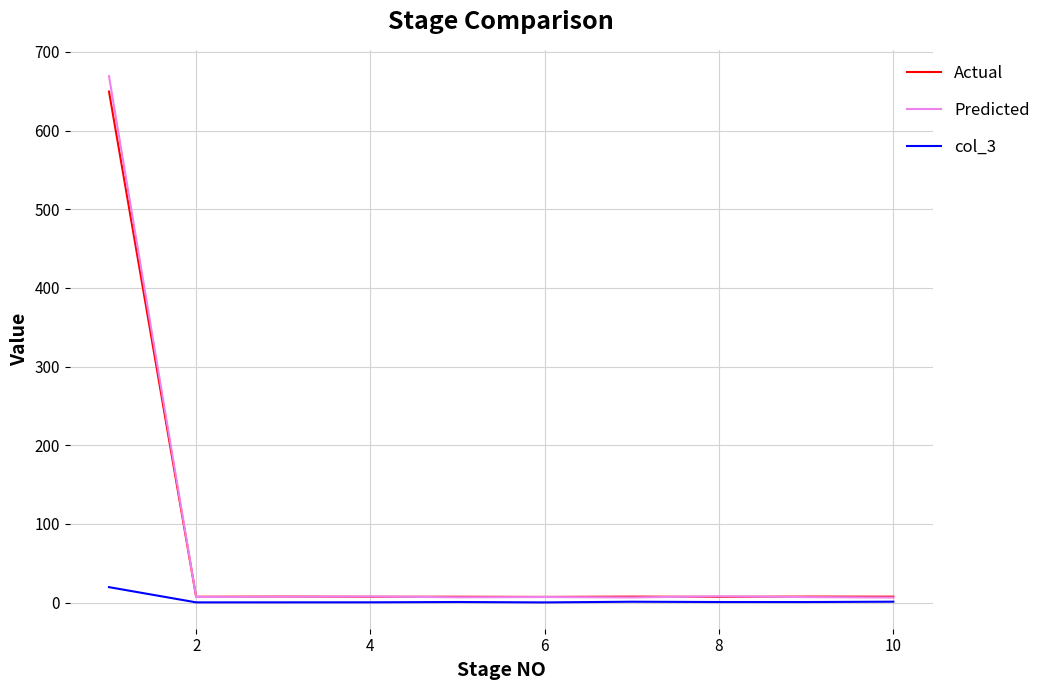

How many lines are shown in the chart?

3